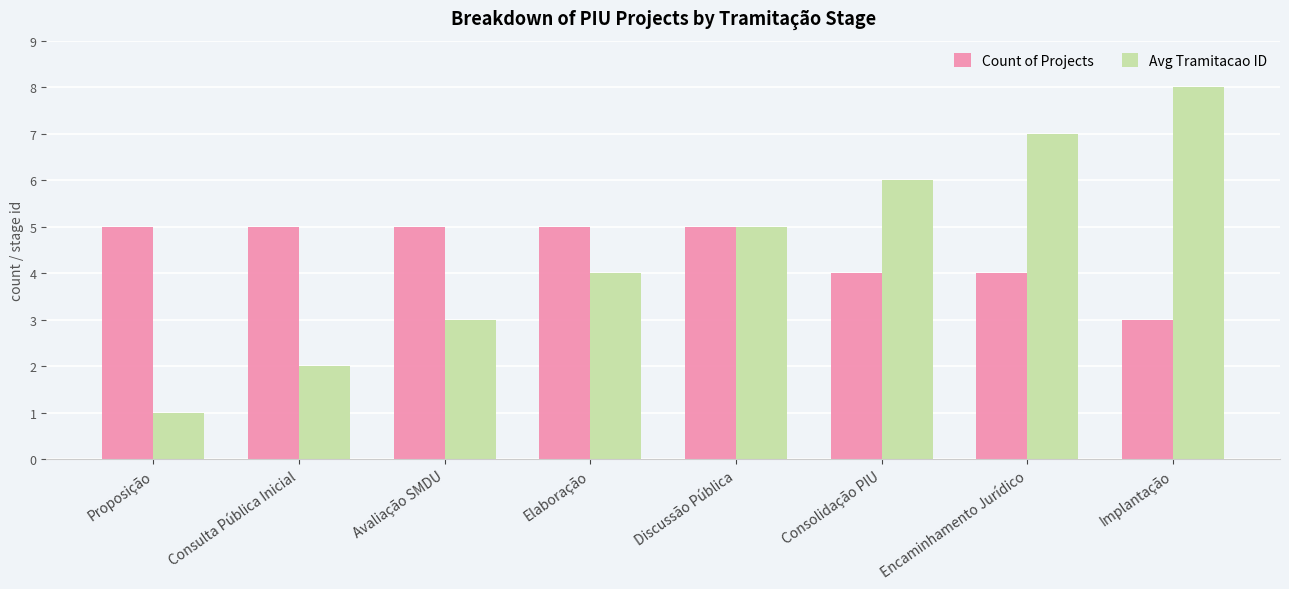

Reading right to left, transcribe all the data shown in this chart.

Count of Projects: Implantação=3	Encaminhamento Jurídico=4	Consolidação PIU=4	Discussão Pública=5	Elaboração=5	Avaliação SMDU=5	Consulta Pública Inicial=5	Proposição=5
Avg Tramitacao ID: Implantação=8	Encaminhamento Jurídico=7	Consolidação PIU=6	Discussão Pública=5	Elaboração=4	Avaliação SMDU=3	Consulta Pública Inicial=2	Proposição=1